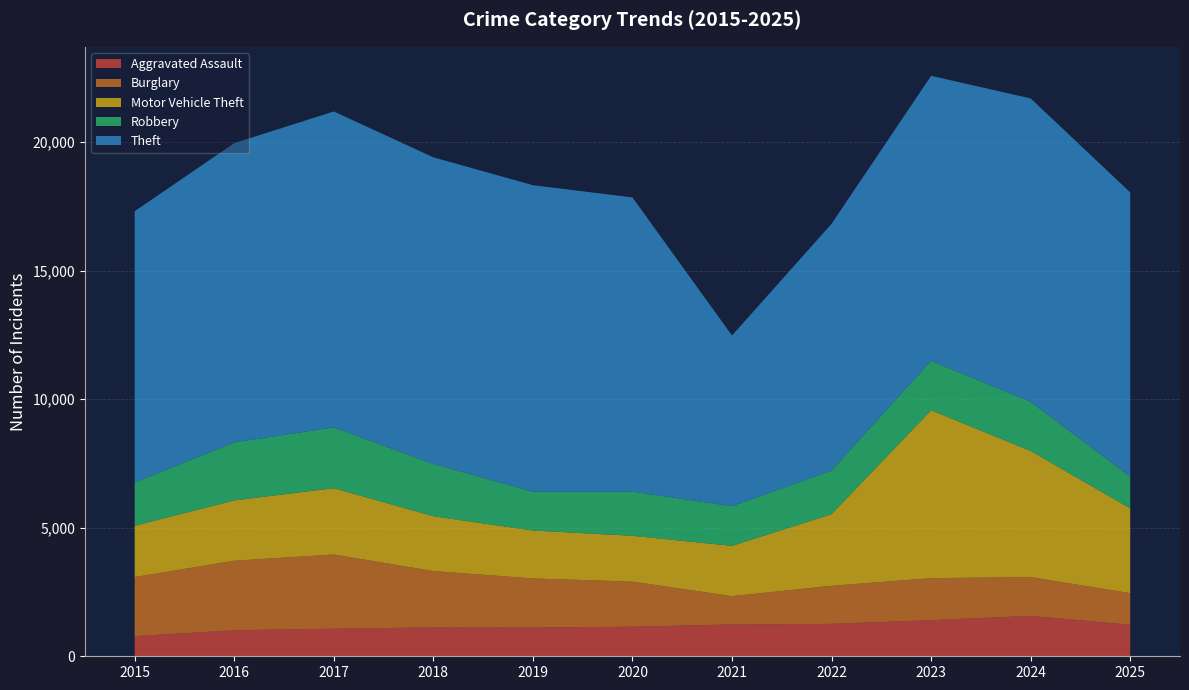

Reading right to left, list all the values displayed in this chart.

Aggravated Assault: 1225	1570	1403	1259	1236	1149	1119	1122	1072	1012	782
Burglary: 1230	1509	1635	1481	1101	1755	1907	2192	2886	2704	2298
Motor Vehicle Theft: 3294	4903	6529	2785	1957	1781	1864	2131	2578	2345	1993
Robbery: 1236	1909	1924	1697	1542	1716	1509	2035	2363	2256	1683
Theft: 11053	11801	11080	9594	6637	11442	11920	11922	12286	11635	10550